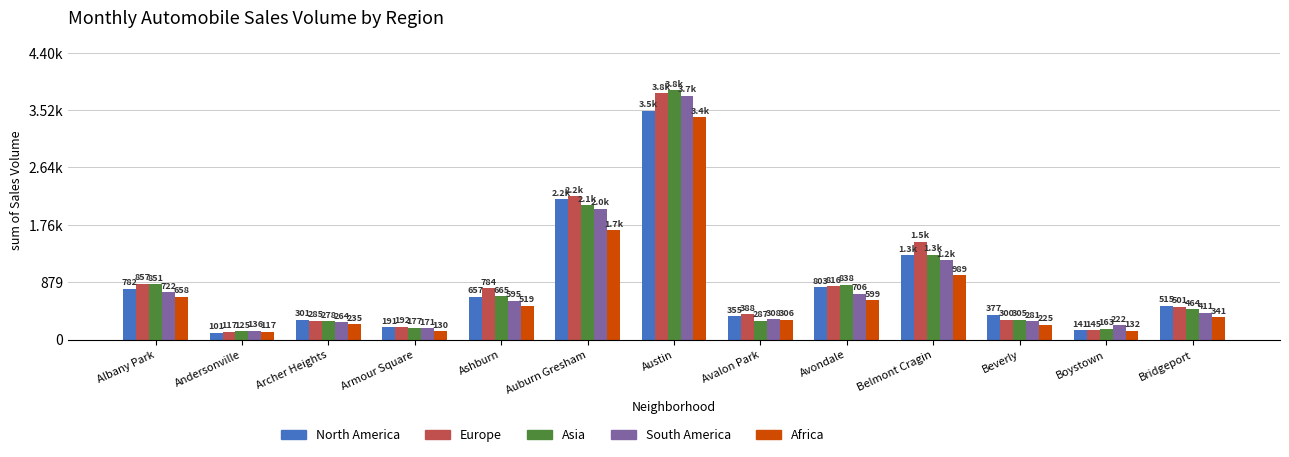

What are all the series names shown in the legend?

North America, Europe, Asia, South America, Africa